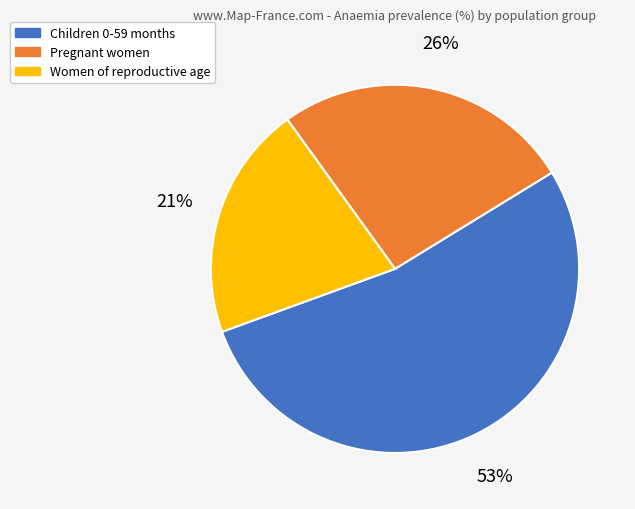

Between Pregnant women and Women of reproductive age, which is larger?

Pregnant women